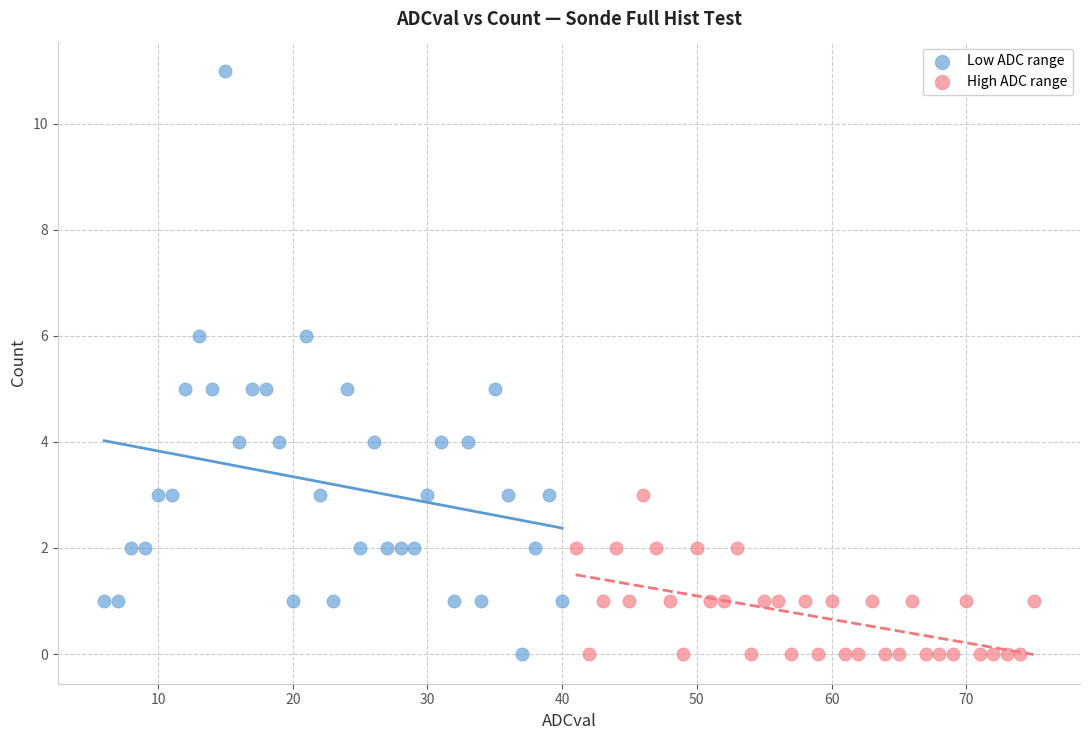

Which series contains the highest Y value?

Low ADC range